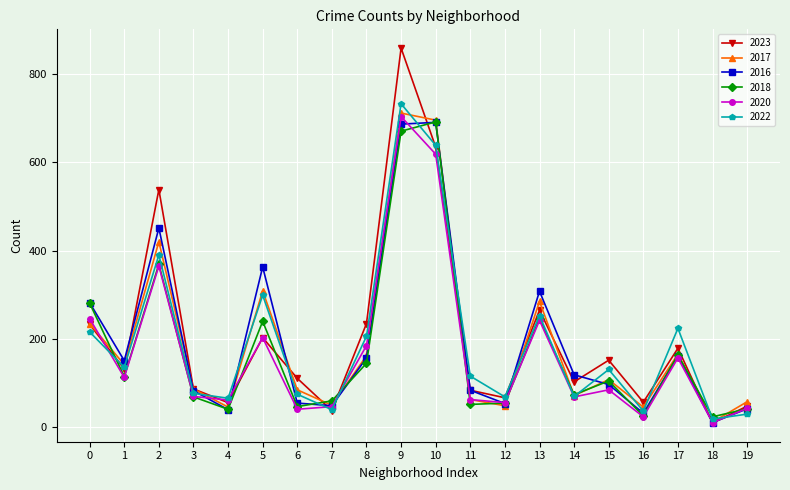

Is the value of 2022 at 10 greater than the value of 2023 at 0?

Yes